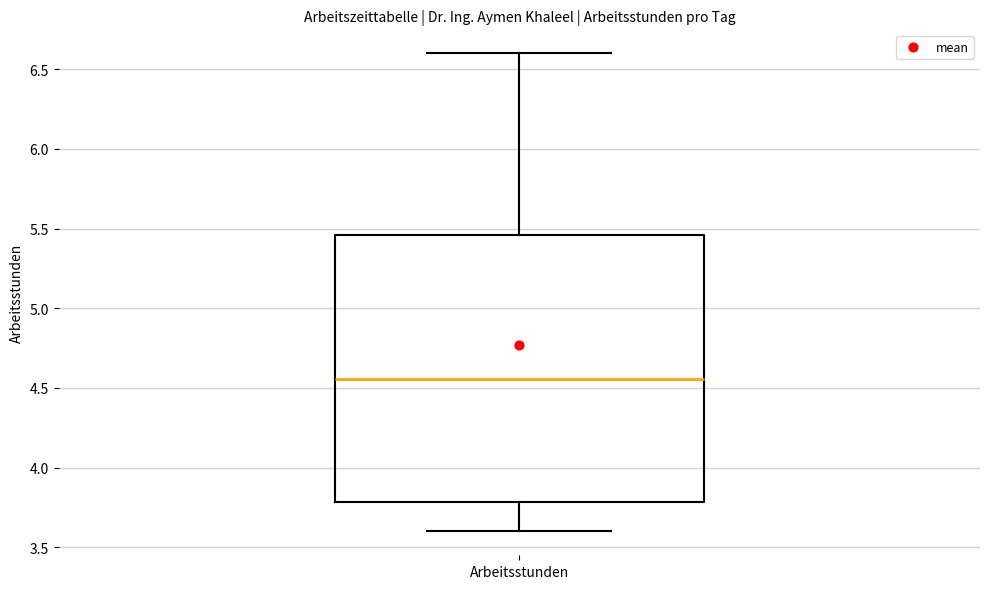

Read this box plot against the y-axis: the position of the median line, the range covered by the box, and the ends of both whiskers. The values are not printed on the chart, so give them approximately, as read against the axis.

median 4.55, box 3.80 to 5.45, whiskers 3.60 to 6.60